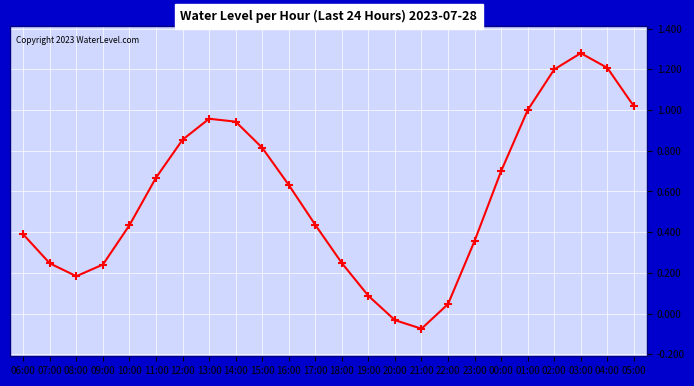

Is it true that the value at 01:00 is 1.7?

False